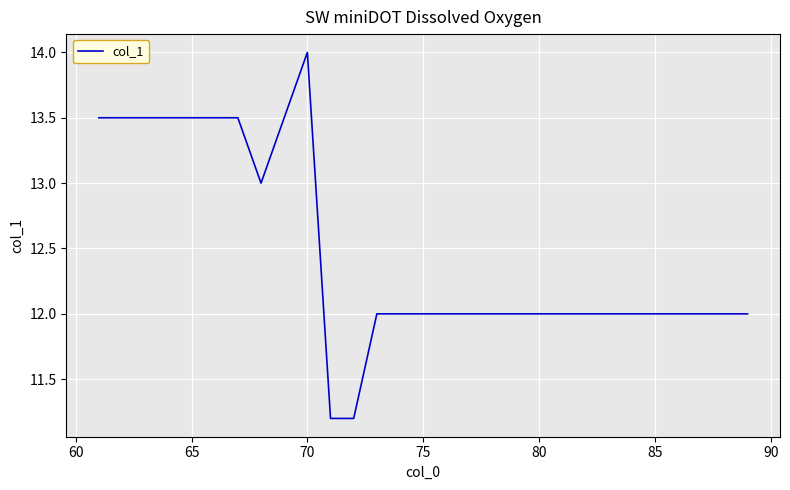

What is the minimum value shown in the chart?

11.2